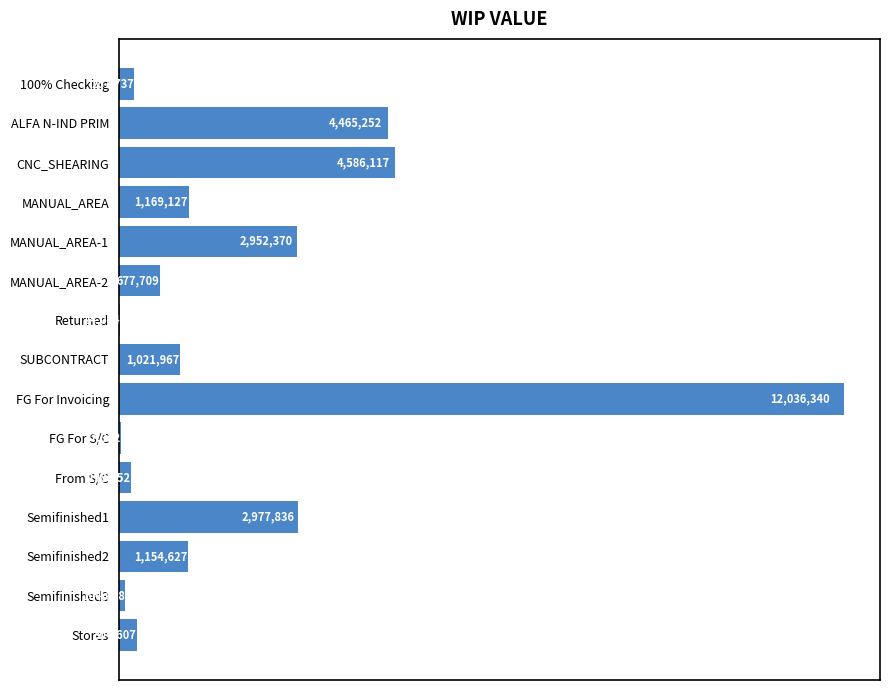

What is the sum of all values?

31967594.7